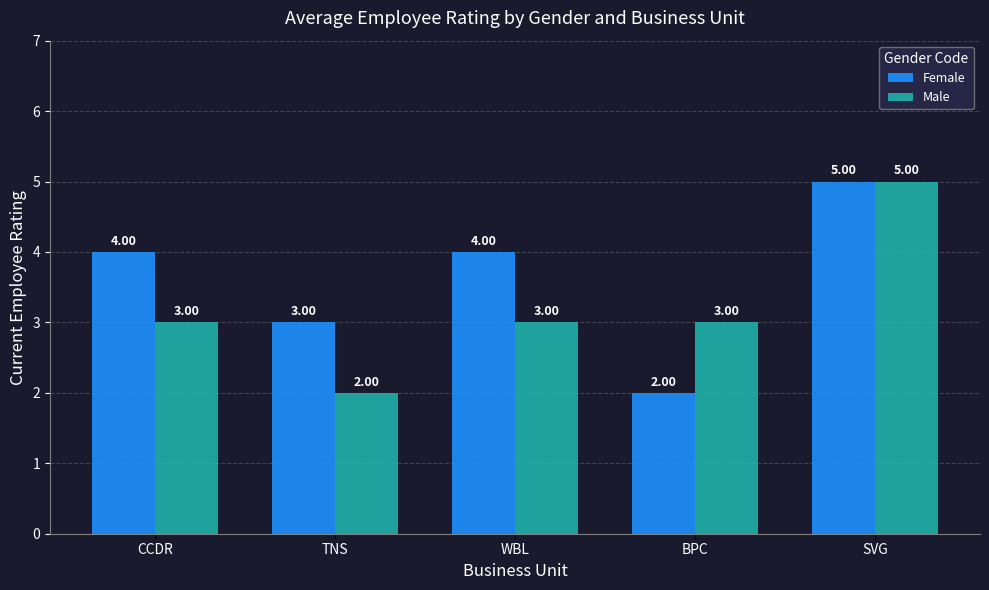

What are all the series names shown in the legend?

Female, Male